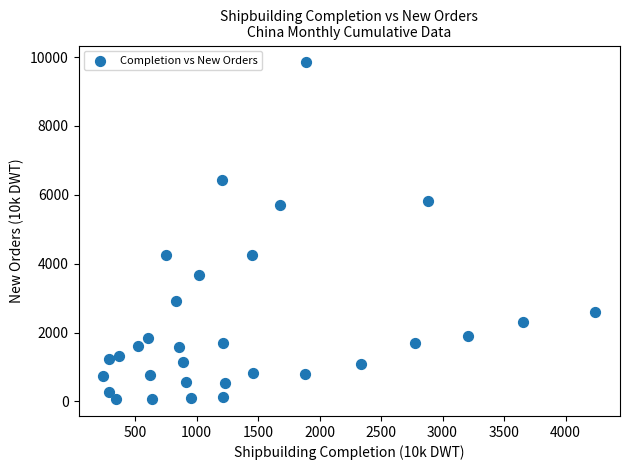

What is the range of Y values (max minus min)?

9779